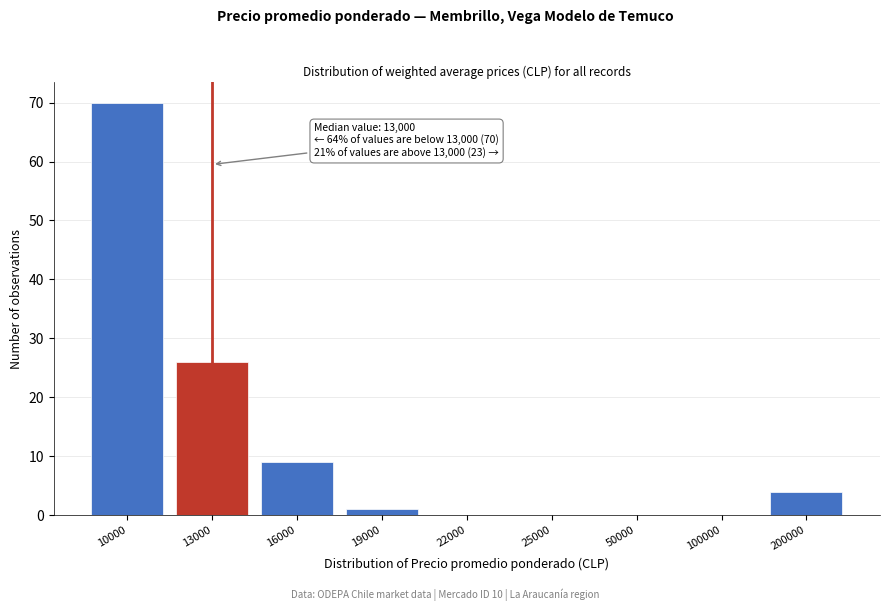

Reading left to right, extract all data points from this chart.

10000=70	13000=26	16000=9	19000=1	22000=0	25000=0	50000=0	100000=0	200000=4